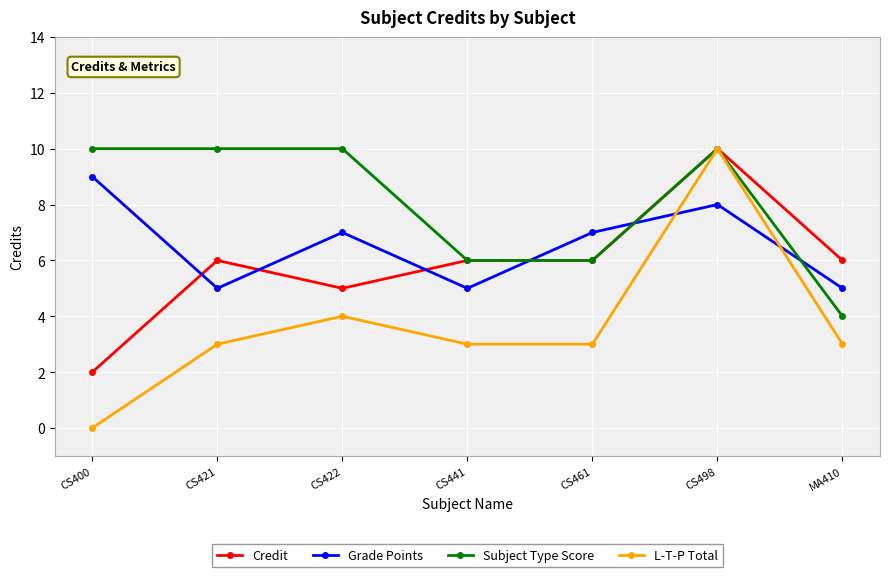

True or false: Grade Points has more than 2 points higher than both neighbors.

False